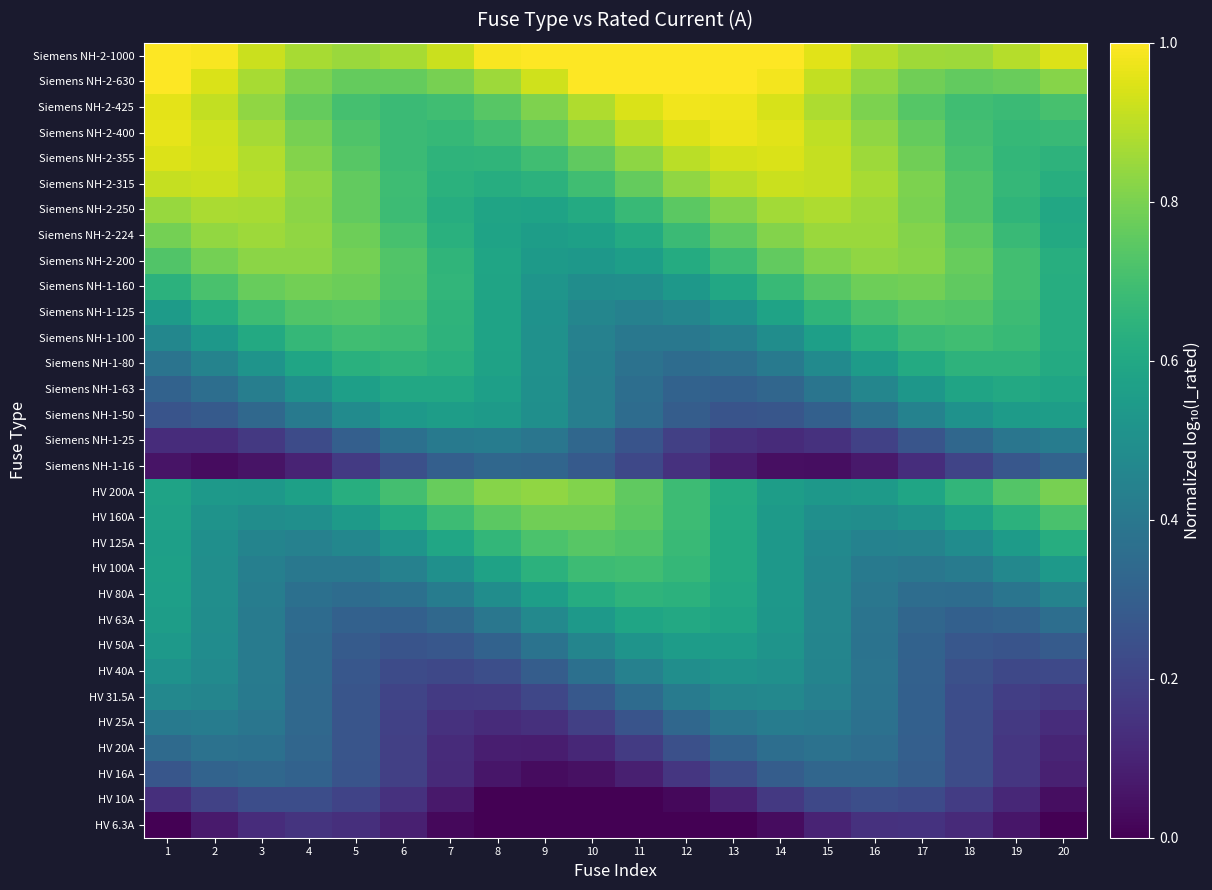

Which has a higher value, 17 or 6?

17